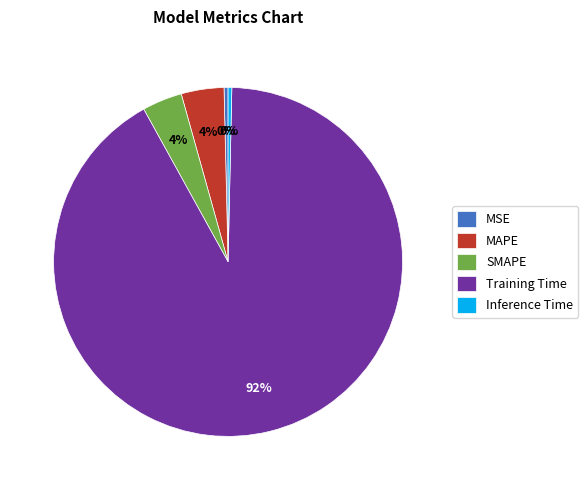

Which slice represents more than half of the pie?

Training Time